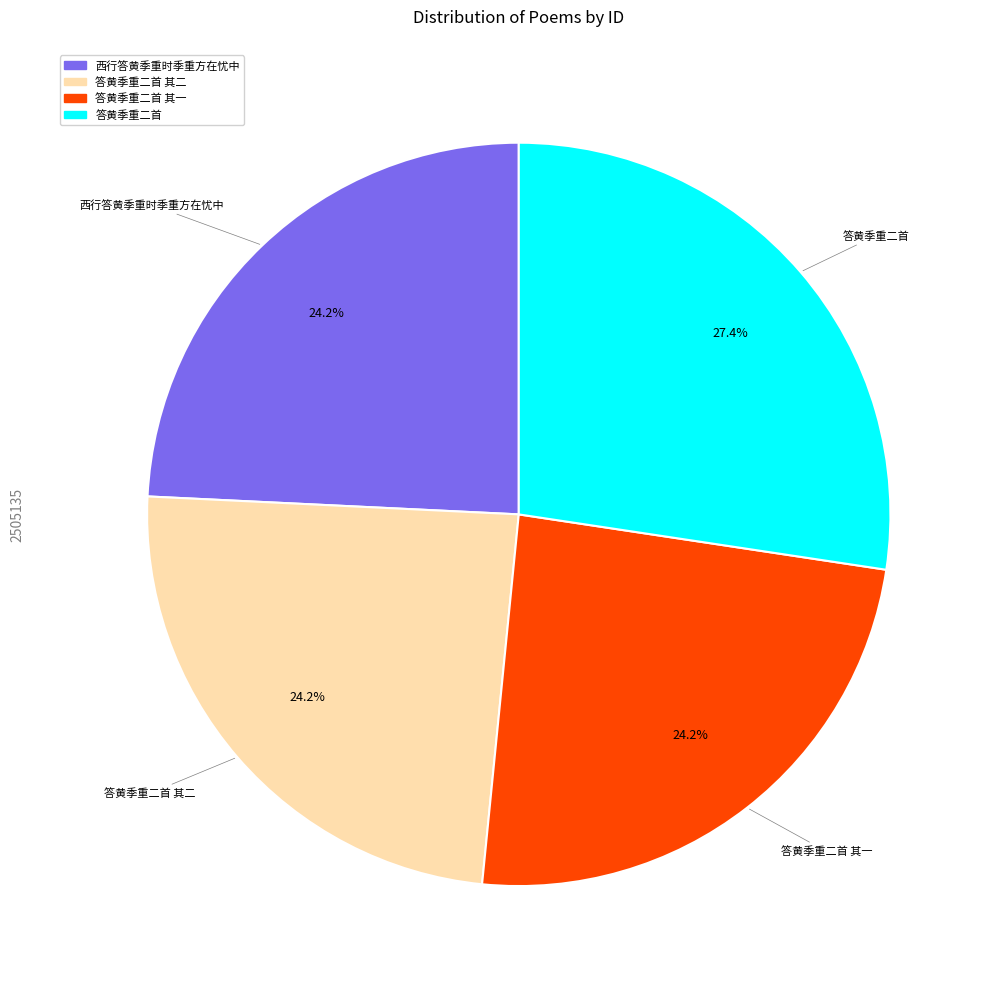

Is there any slice that represents more than half of the pie?

No